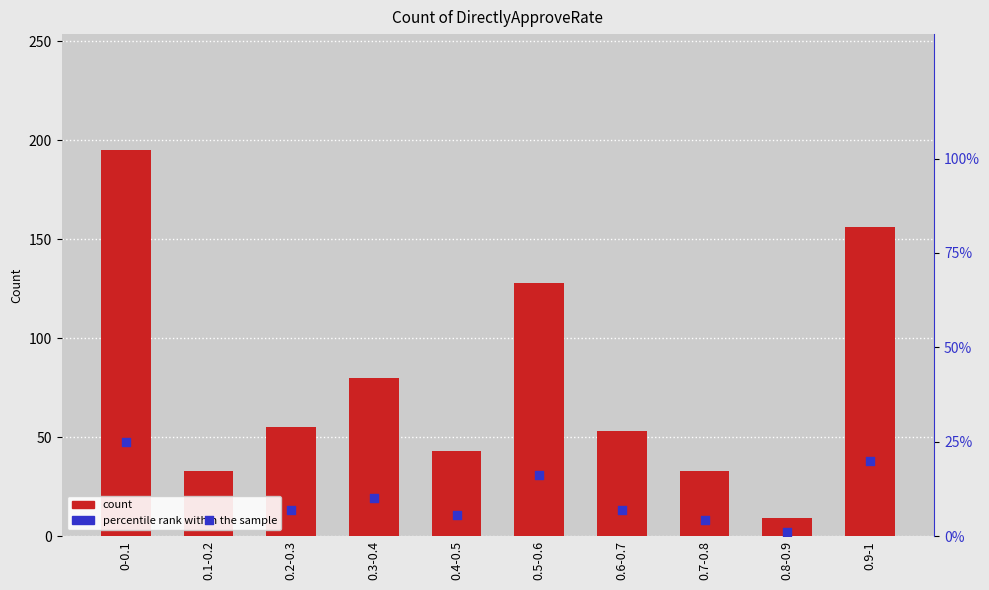

Which series has the largest total across all categories?

count